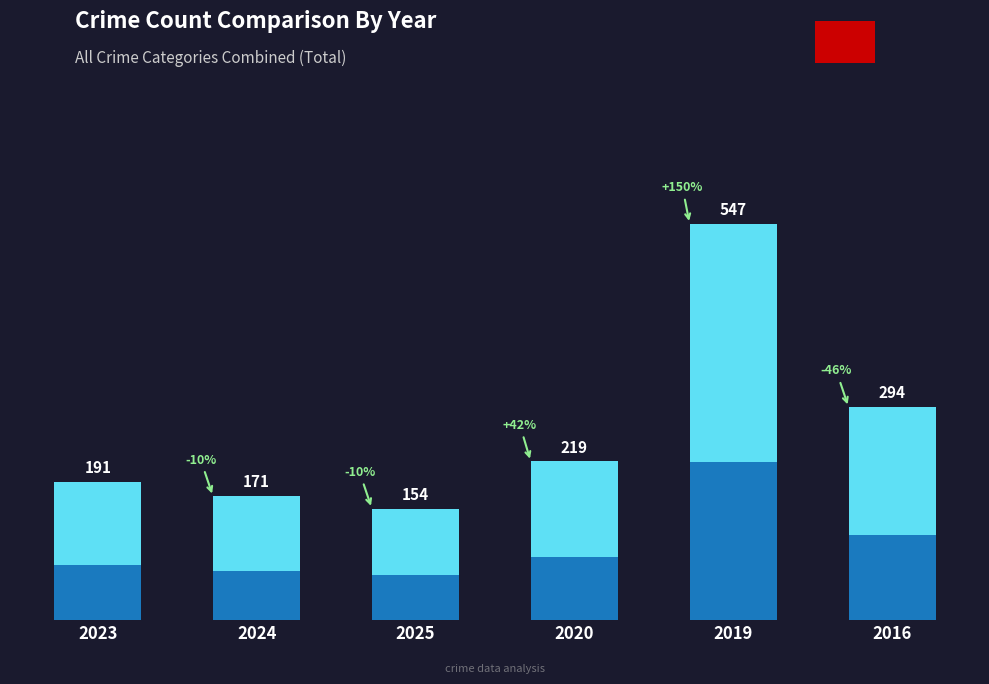

What value does the data have at 2024?

171